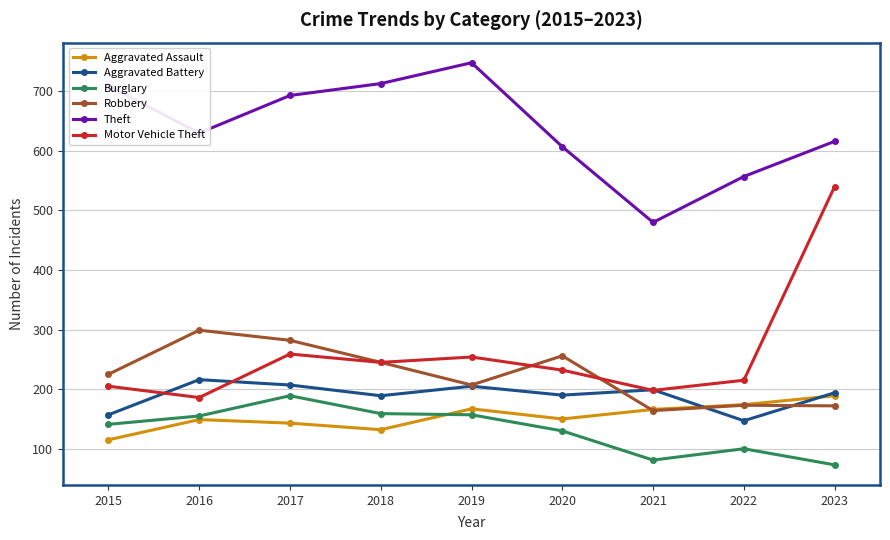

What is the maximum value shown in the chart?

748